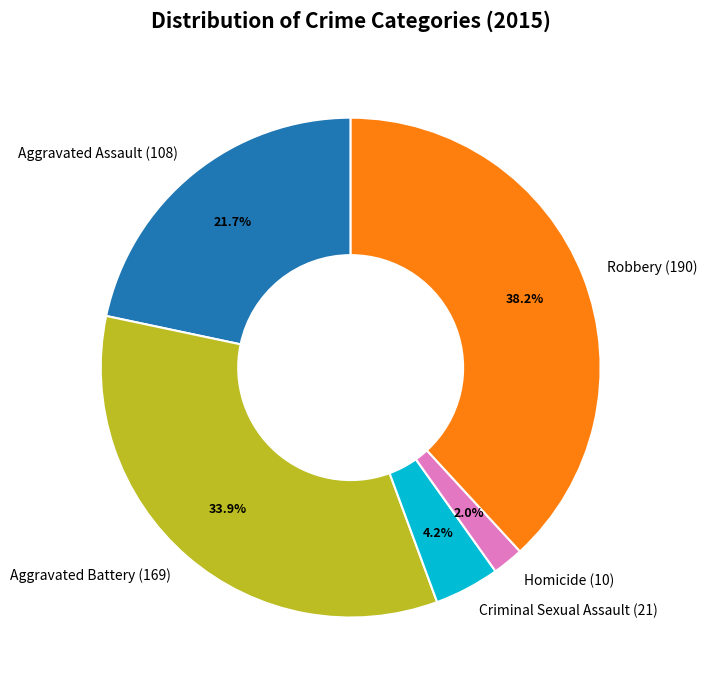

Count the number of slices in the pie.

5